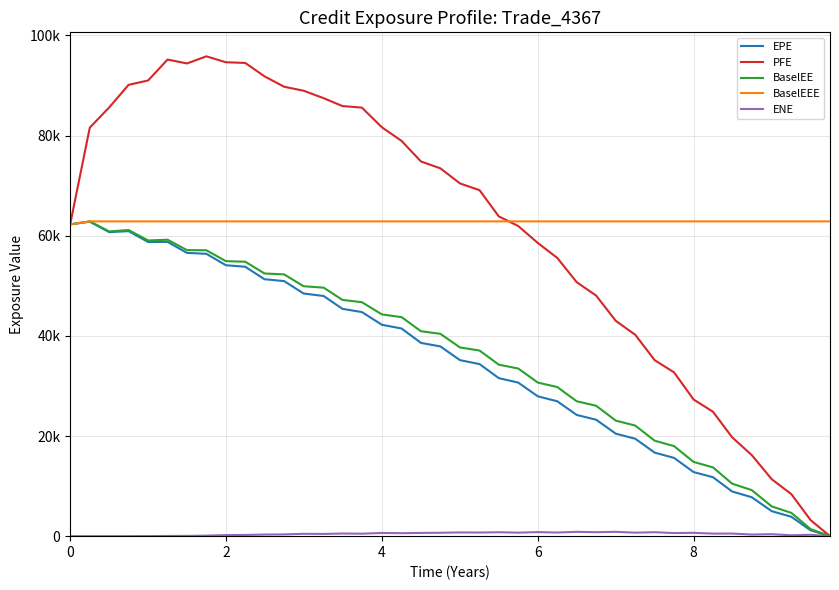

Is this an area chart (filled region under the line)?

No